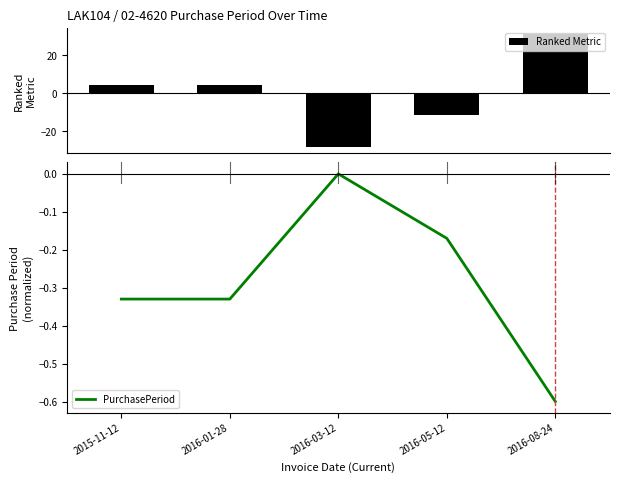

What is the smallest value displayed?

-28.6